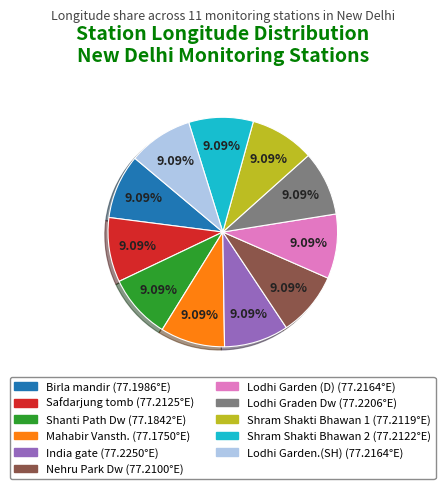

Do Lodhi Garden.(SH) and Nehru Park Dw together represent more than half of the pie?

No